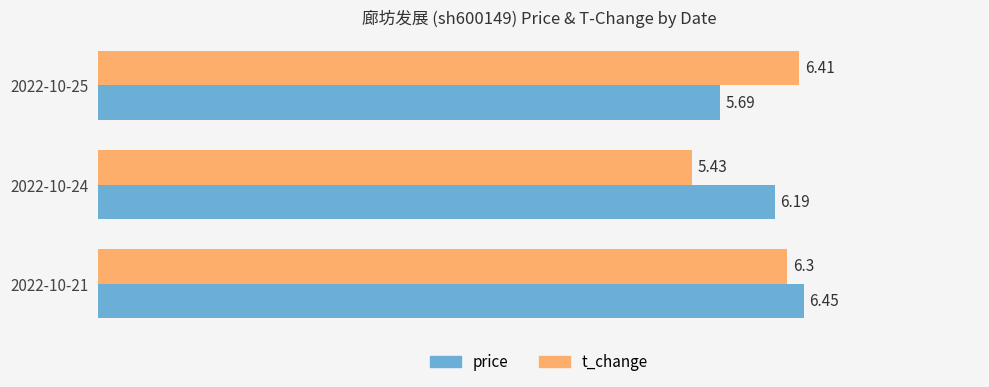

What is the difference between the second highest and minimum values in the price series?

0.5